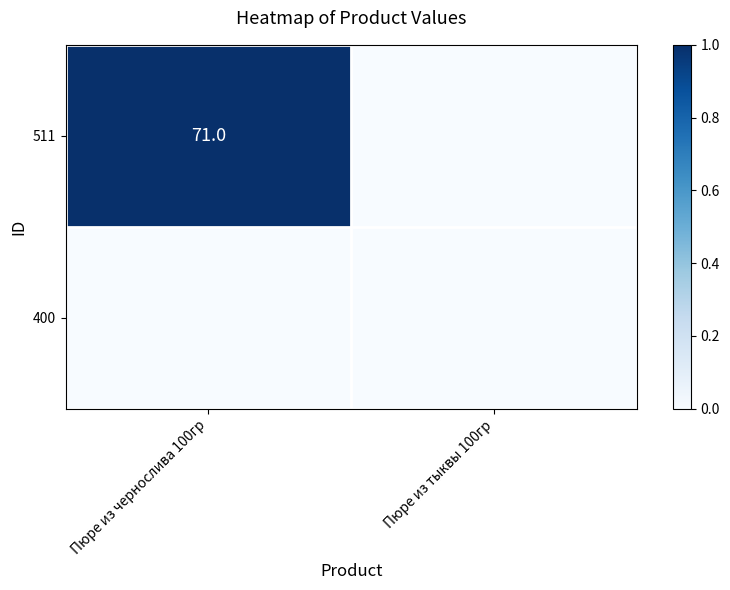

Which has a higher value, Пюре из тыквы 100гр or Пюре из чернослива 100гр?

Пюре из чернослива 100гр